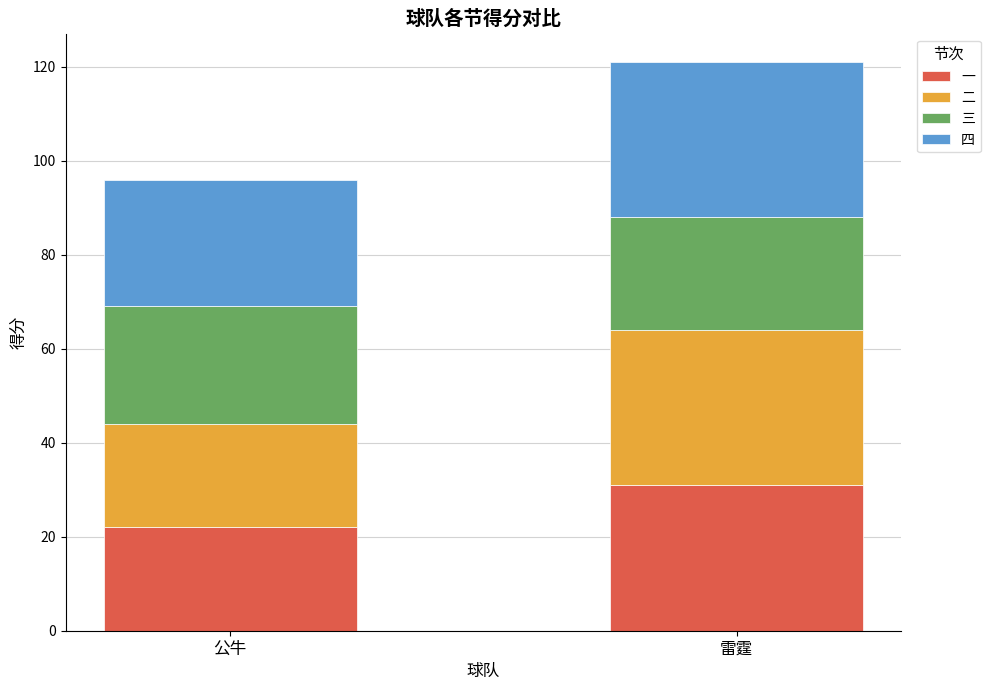

What are all the series names shown in the legend?

一, 二, 三, 四